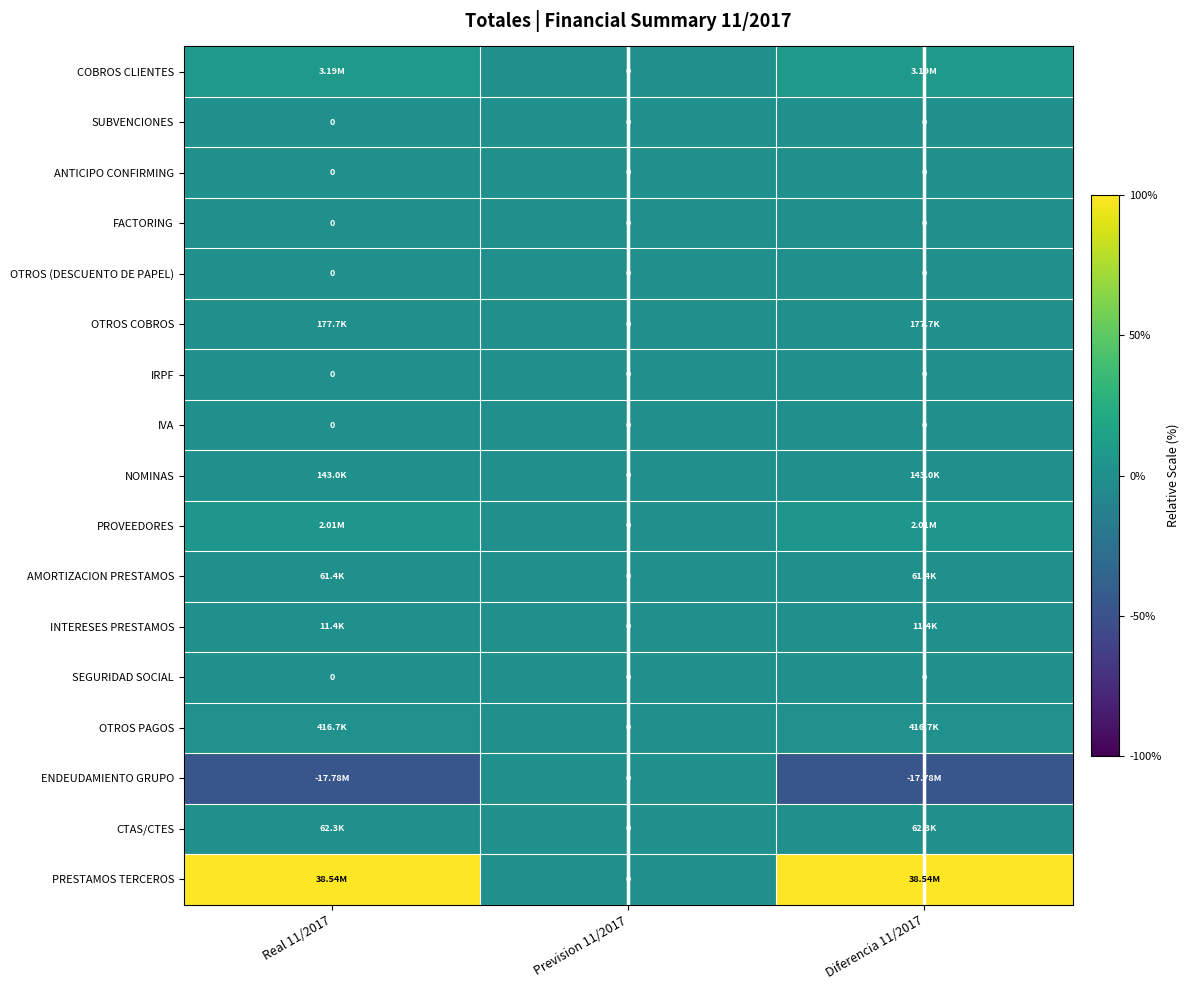

At how many categories does at least one series exceed 32?

2